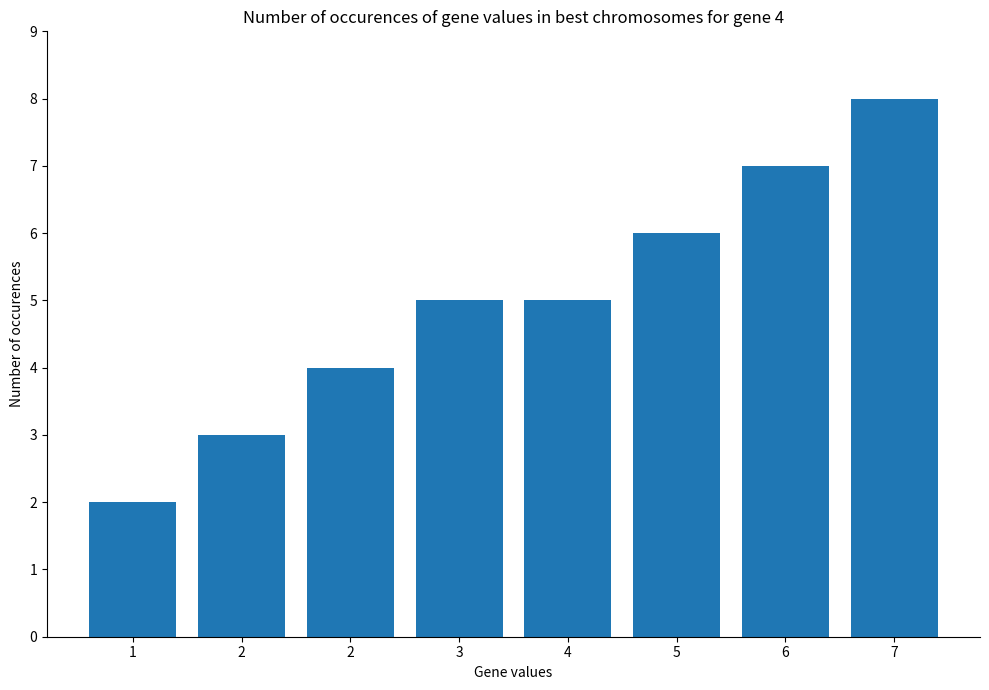

What is the approximate value at 1?

2